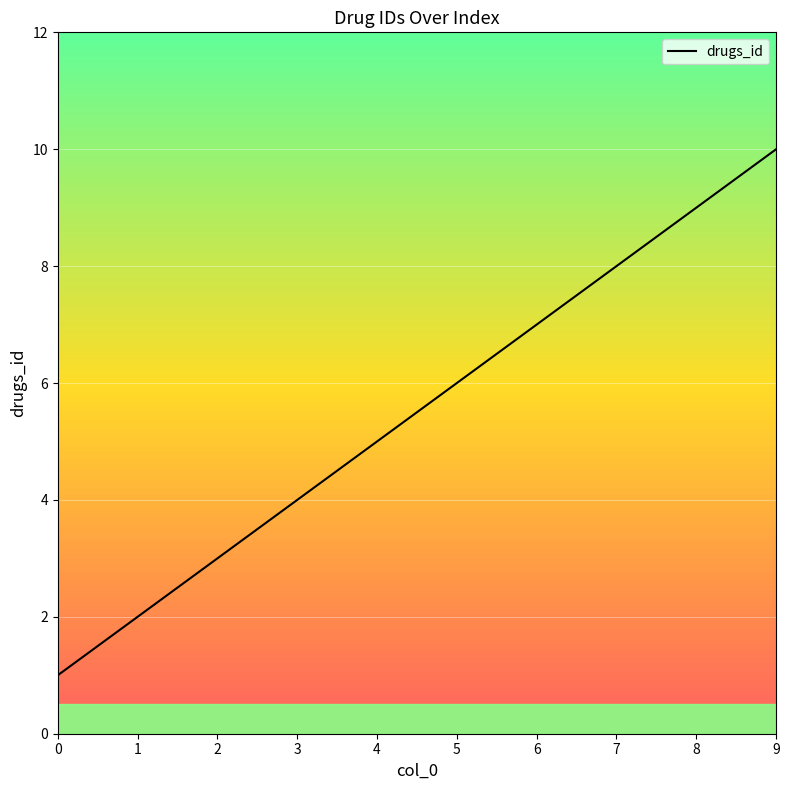

Reading left to right, extract all data points from this chart.

0=1	1=2	2=3	3=4	4=5	5=6	6=7	7=8	8=9	9=10